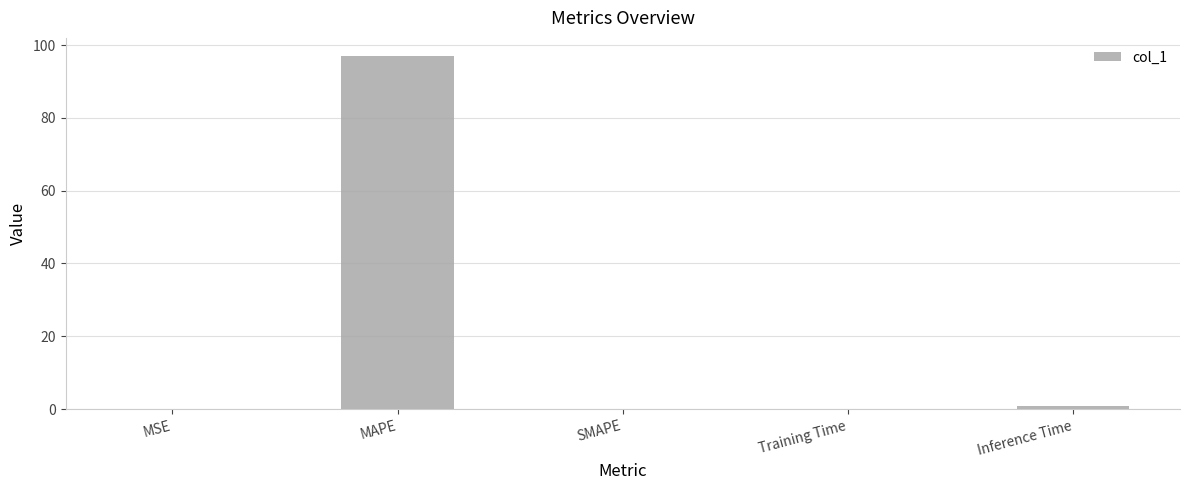

What value does the data have at MAPE?

97.1